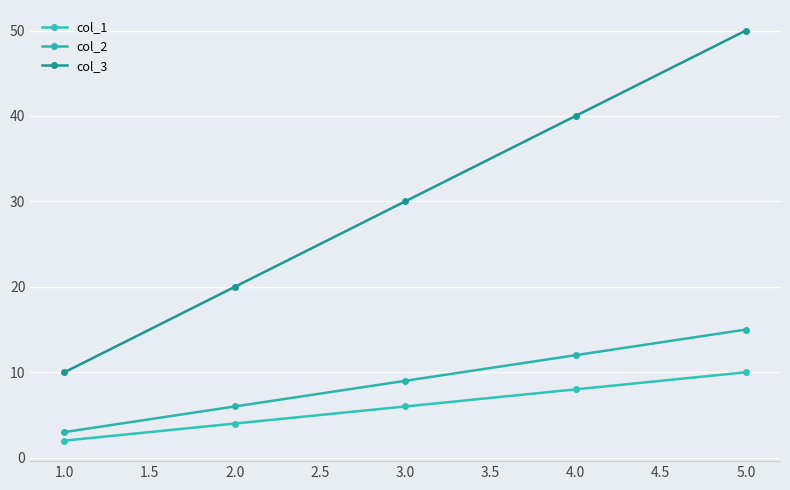

How many distinct data groups are displayed?

3